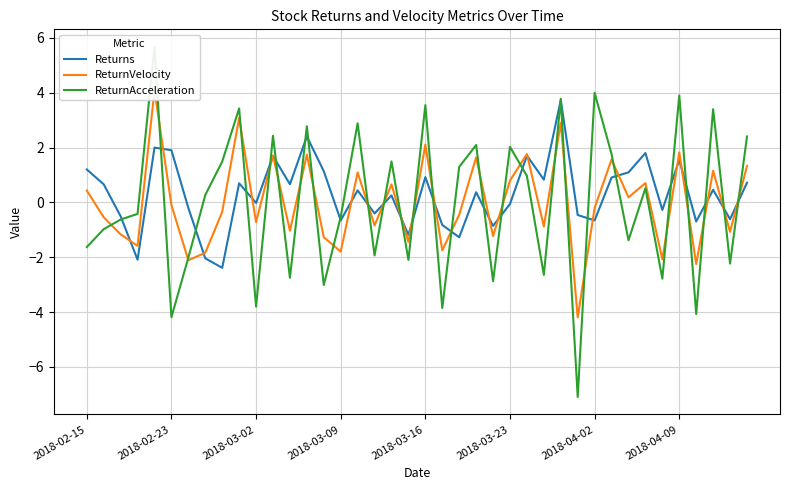

What is the maximum value for Returns?

3.7